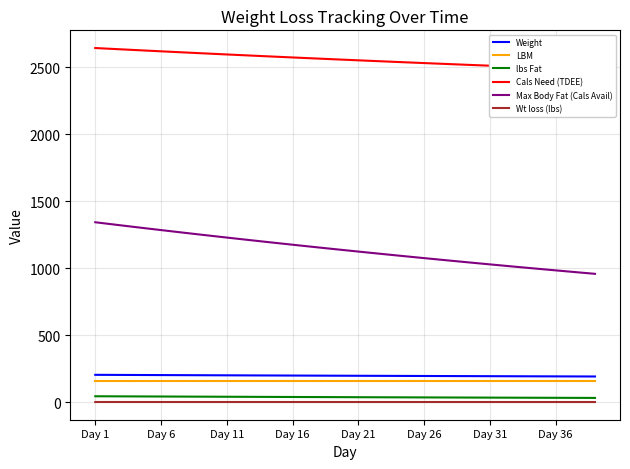

What is the average value of the Cals Need (TDEE) series?

2557.7